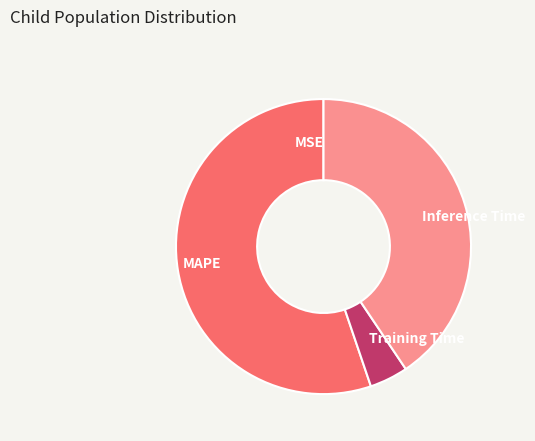

The Training Time slice represents 4% of the pie. True or false?

True